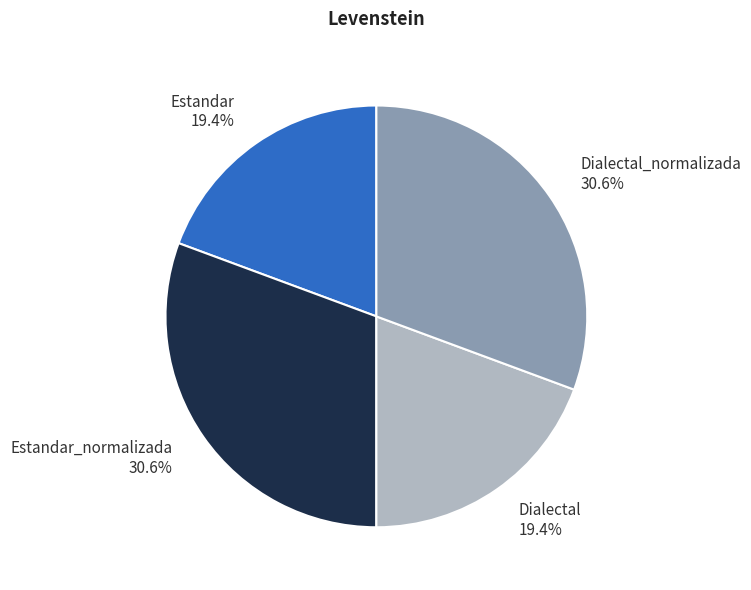

Count the number of slices in the pie.

4